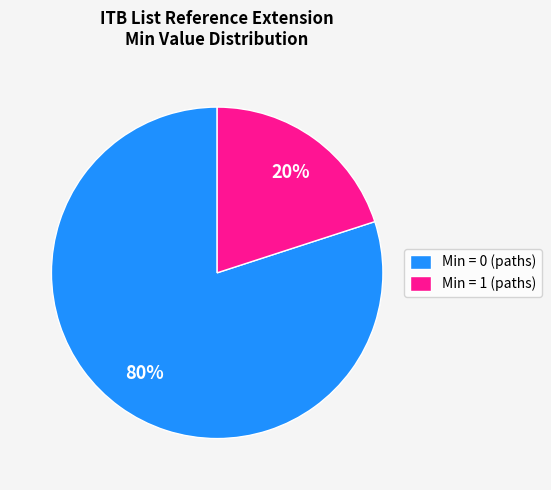

Between Min = 1 (paths) and Min = 0 (paths), which is larger?

Min = 0 (paths)